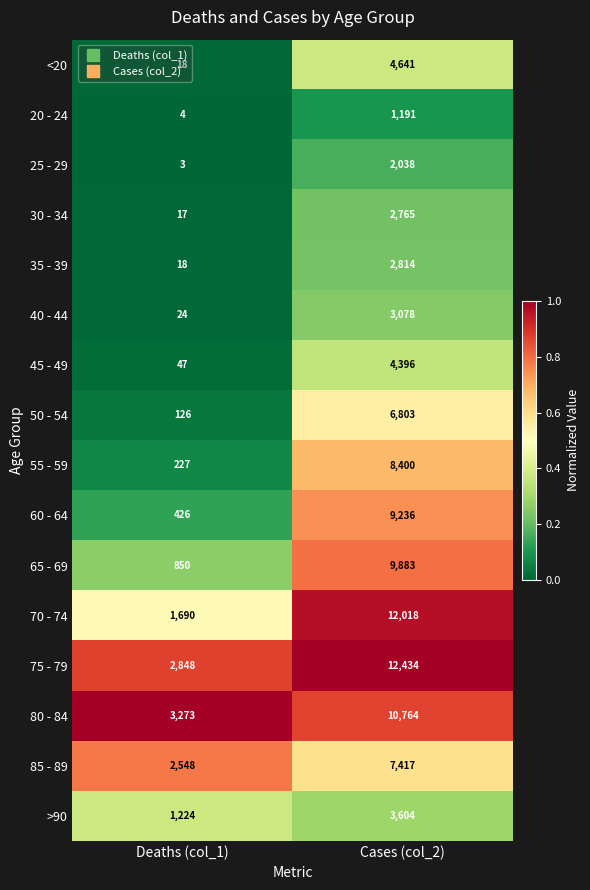

List the labels in order of 25 - 29 value, largest first.

Cases (col_2), Deaths (col_1)